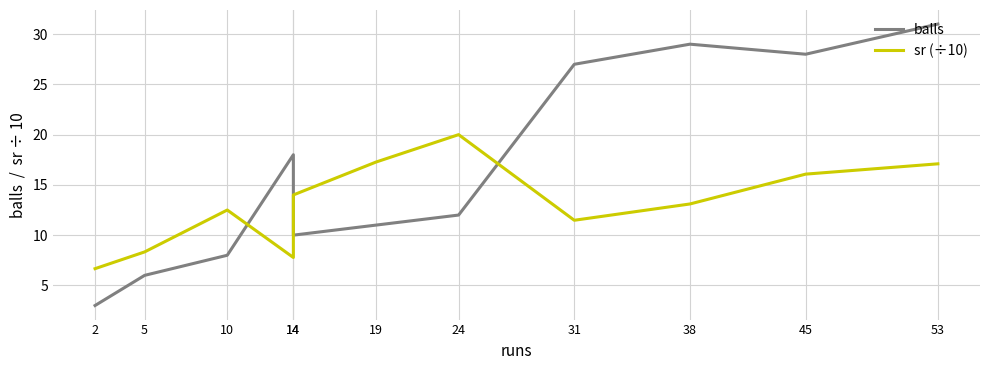

What is the average value of the balls series?

16.6